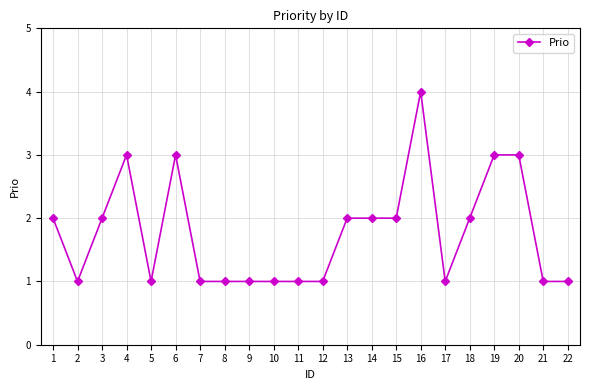

Which has a higher value, 18 or 11?

18